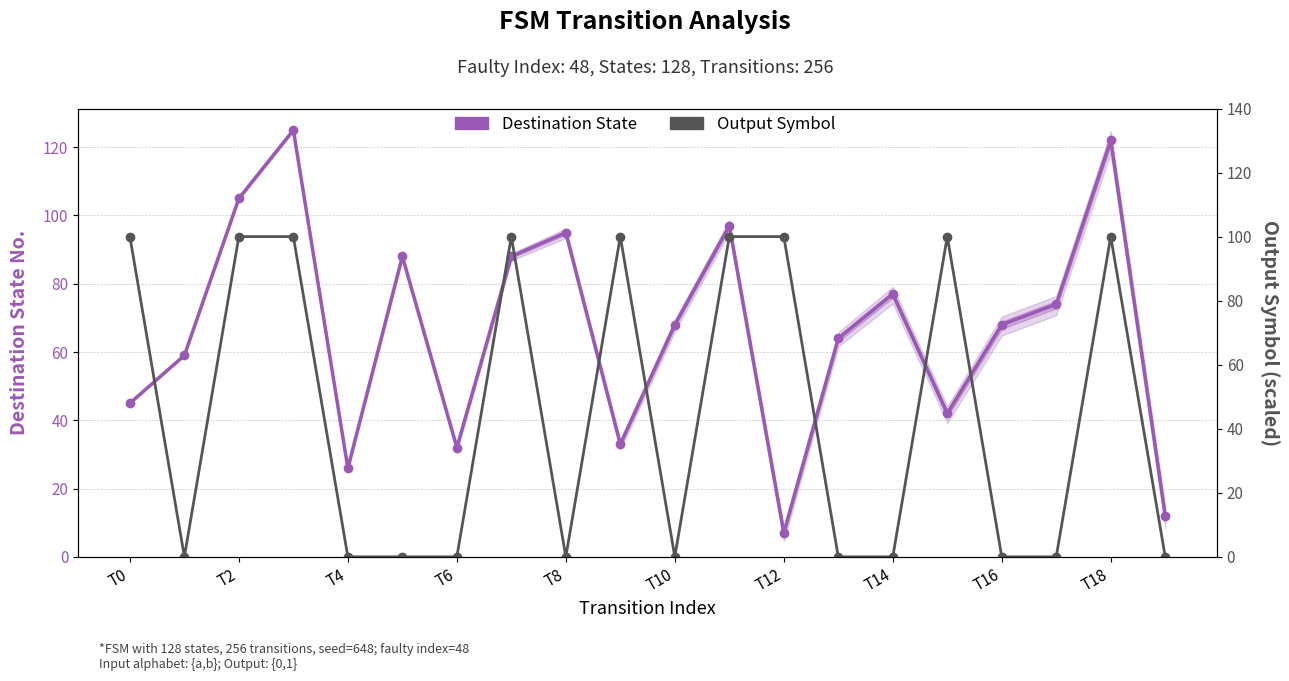

How many categories are shown in the chart?

20